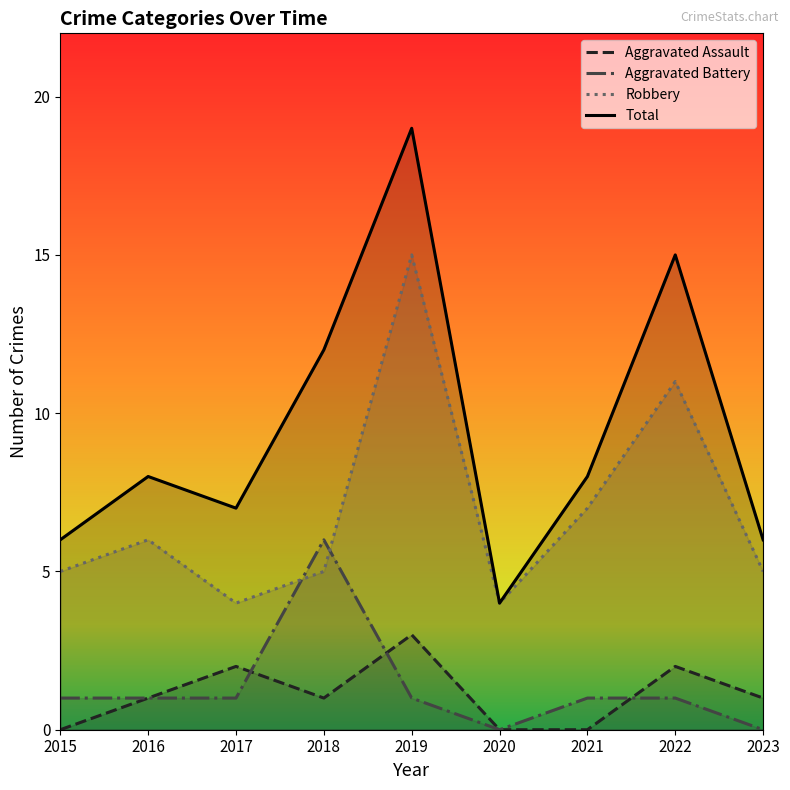

The Robbery series shows 4 at 2017. True or false?

True